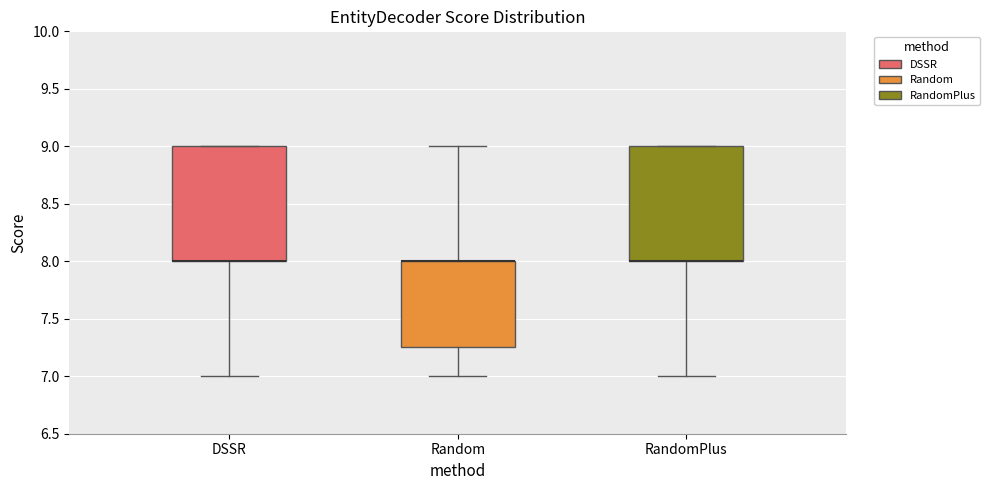

Reading left to right, read every box against the y-axis: the position of its median line, the range the box covers, and the ends of its whiskers. The values are not printed on the chart, so give them approximately, as read against the axis.

DSSR: median 8.00 (drawn on the box's lower edge), box 8.00 to 9.00, whiskers 7.00 to 9.00
Random: median 8.00 (drawn on the box's upper edge), box 7.25 to 8.00, whiskers 7.00 to 9.00
RandomPlus: median 8.00 (drawn on the box's lower edge), box 8.00 to 9.00, whiskers 7.00 to 9.00